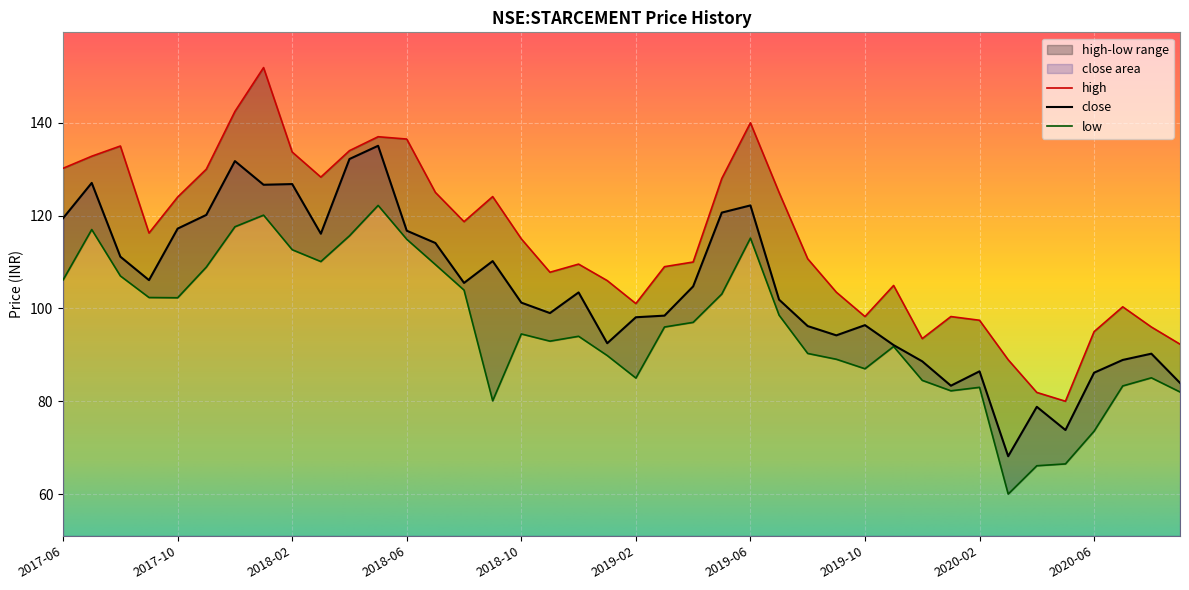

How many categories are shown in the chart?

40